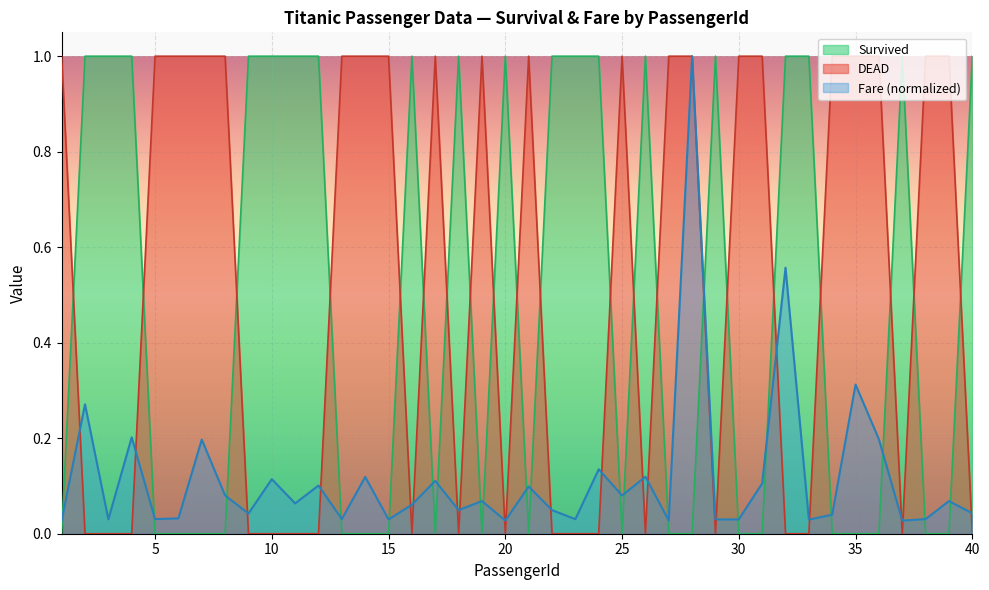

Which series ends up on top after the final intersection of DEAD and Survived?

Survived